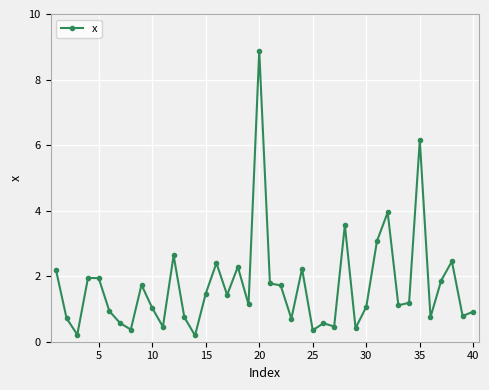

What is the value of the 29th point from the left?

0.4